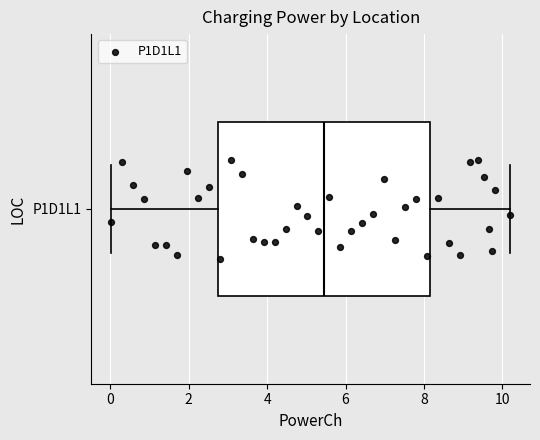

Where does the right whisker of the box for P1D1L1 end on the x-axis? The values are not printed on the chart, so give them approximately, as read against the axis.

10.2